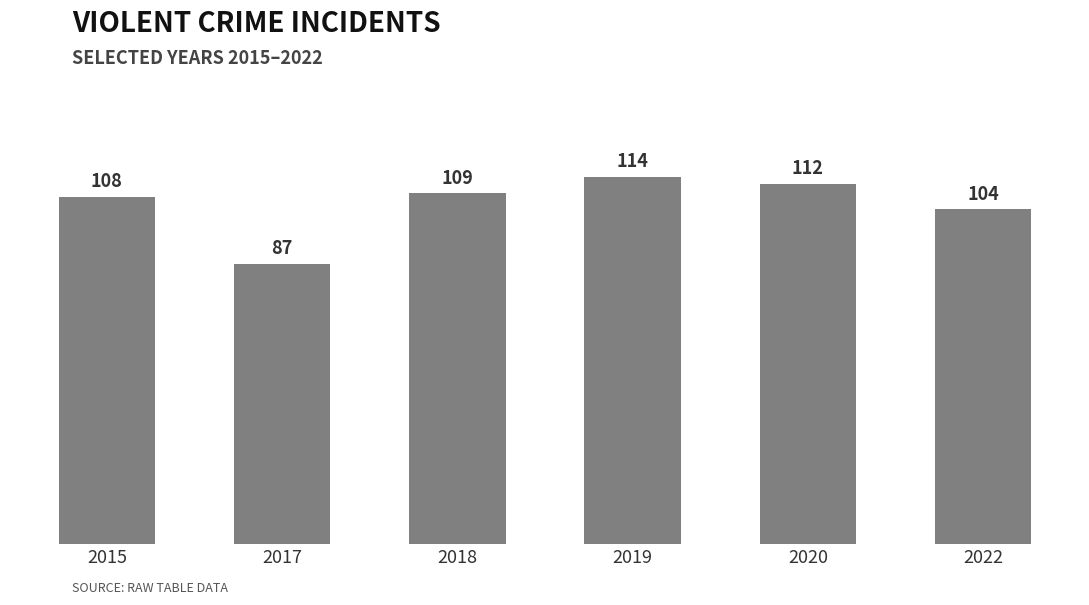

What is the greatest value displayed?

114